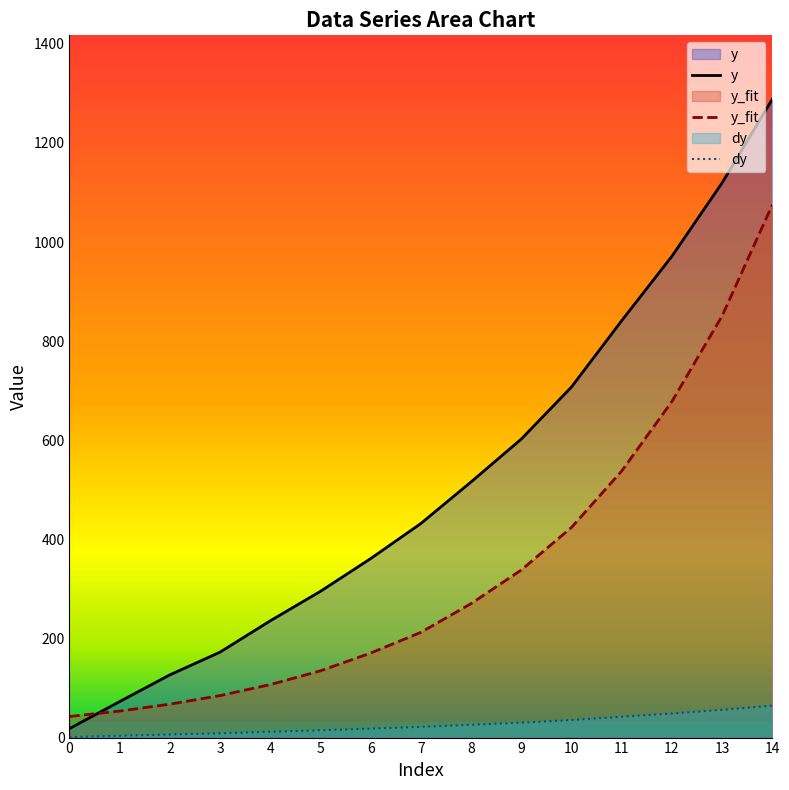

Reading right to left, extract all data points from this chart.

y: 1288.2	1119.3	971.3	841.3	707.4	602.3	515.9	432.0	361.2	295.1	235.6	172.4	126.5	72.6	18.1
y_fit: 1074.9	850.8	678.2	537.8	424.1	338.2	270.3	212.3	170.6	134.7	106.9	84.7	67.4	53.5	42.5
dy: 64.4	56.0	48.6	42.1	35.4	30.1	25.8	21.6	18.1	14.8	11.8	8.6	6.3	3.6	0.9